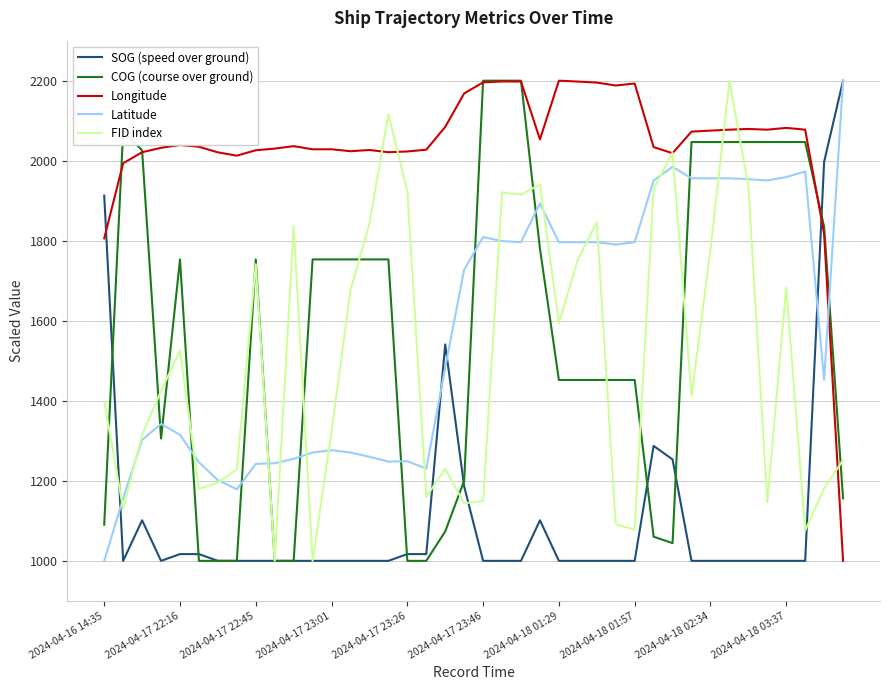

What is the highest value of the COG (course over ground) series?

2200.0